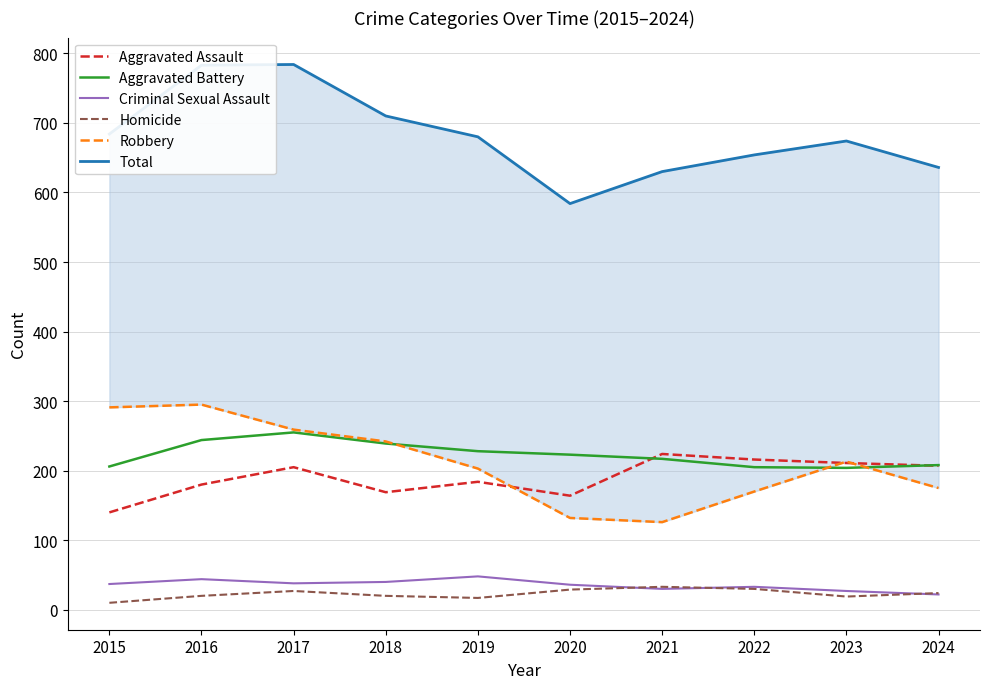

Does the chart have visible grid lines?

Yes